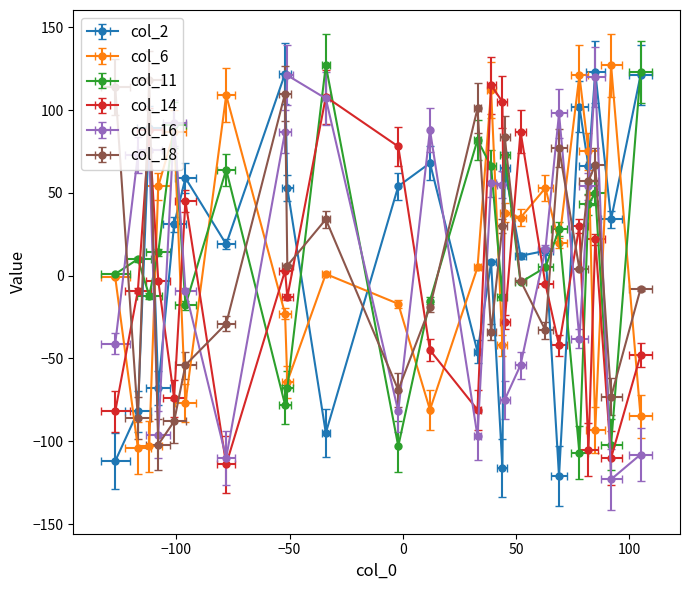

Rank the series by their maximum value, from lowest to highest.

col_14, col_18, col_16, col_2, col_6, col_11